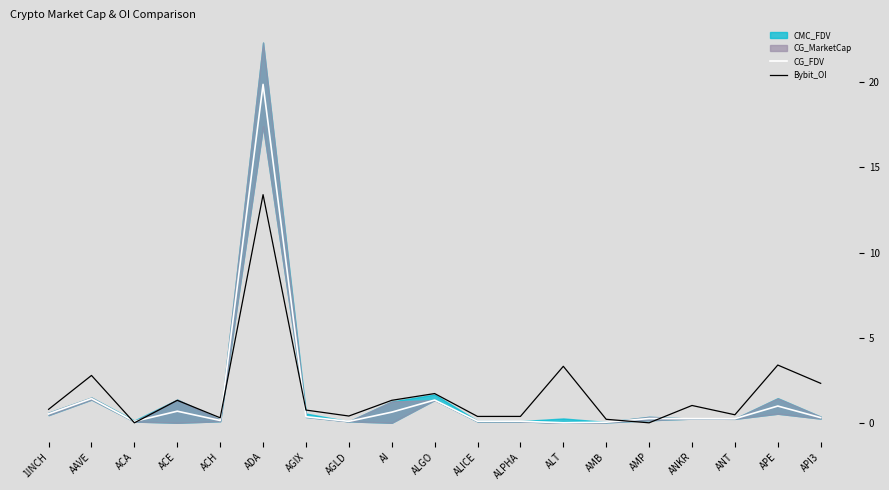

What is the approximate value of CG_FDV at AGLD?

0.1